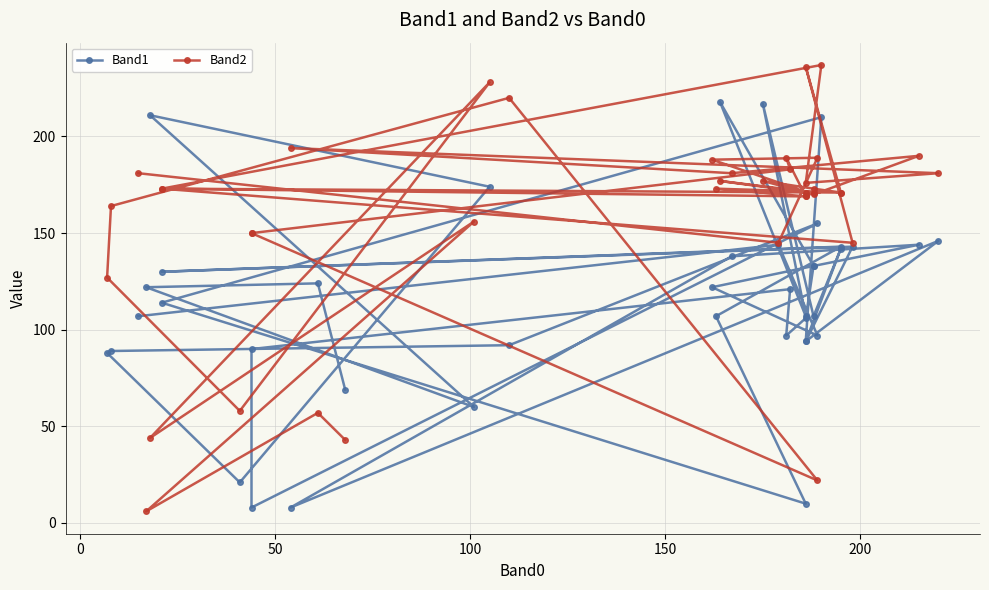

What is the difference between the second highest and second lowest values in the Band1 series?

209